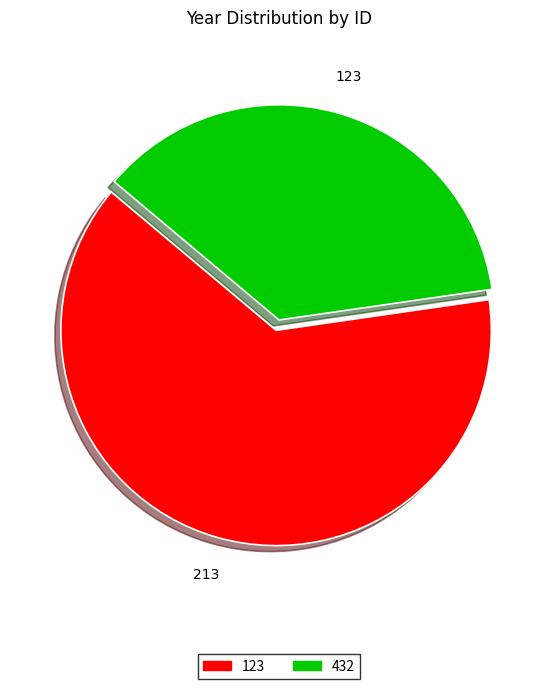

The 432 slice represents 37% of the pie. True or false?

True